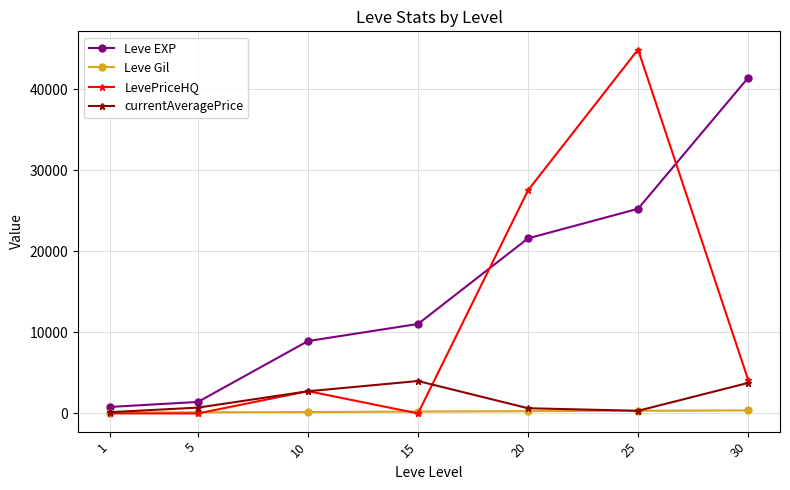

What is the average value of the Leve EXP series?

15778.6